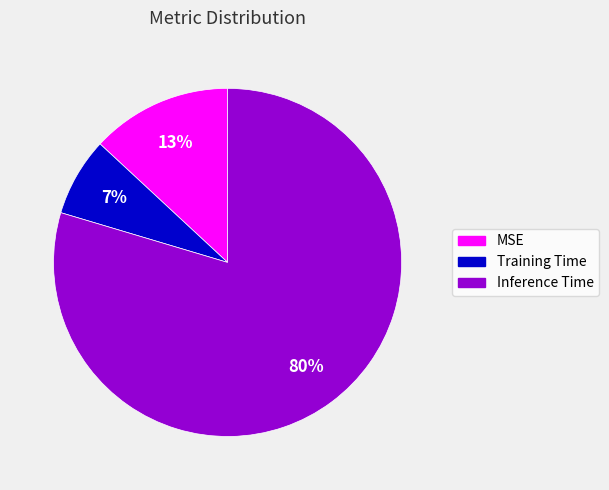

Which slice is the smallest?

Training Time